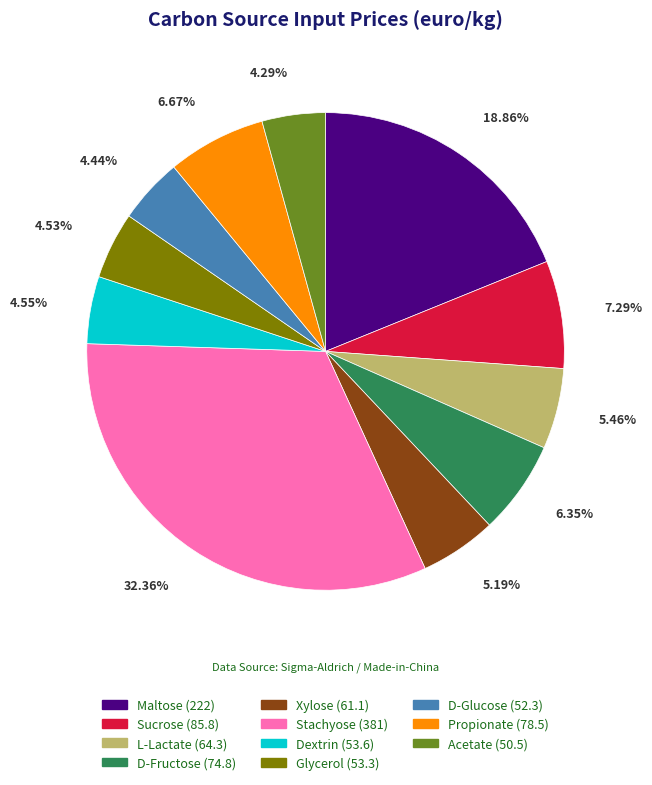

What is the largest slice in the pie chart?

Stachyose